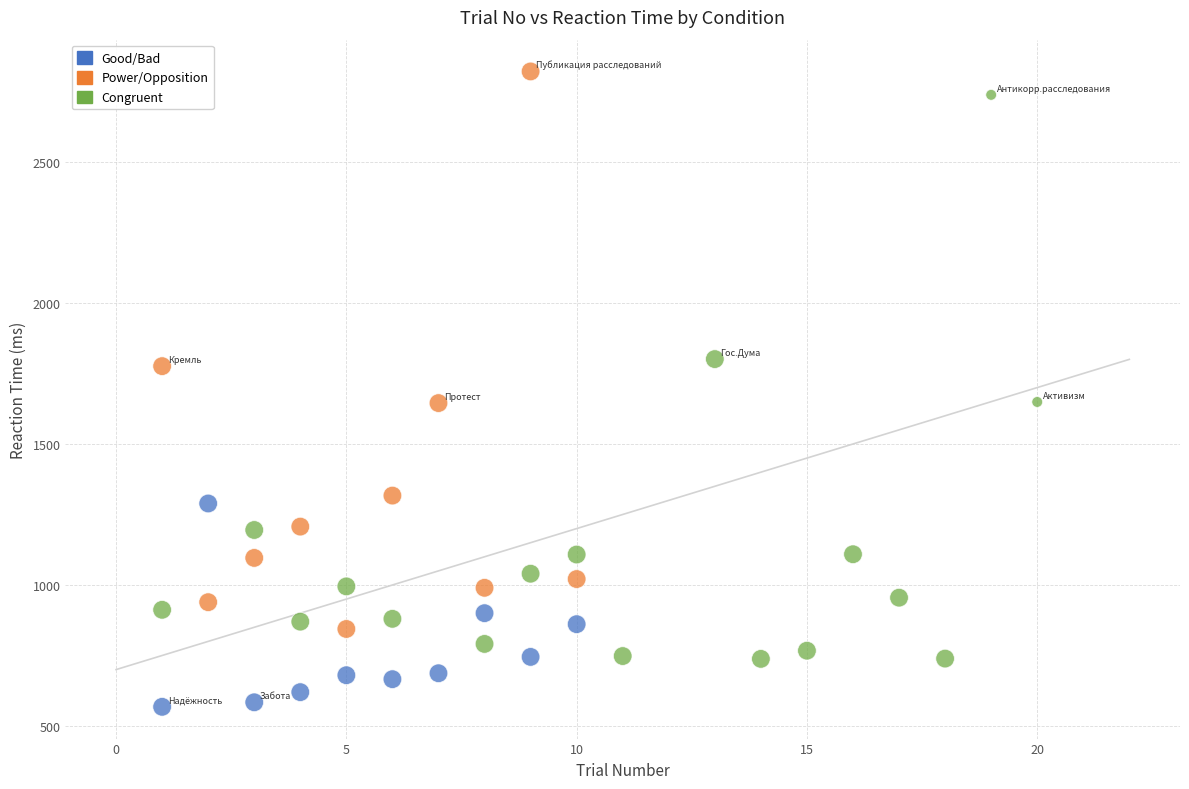

Which series contains the lowest Y value?

Good/Bad